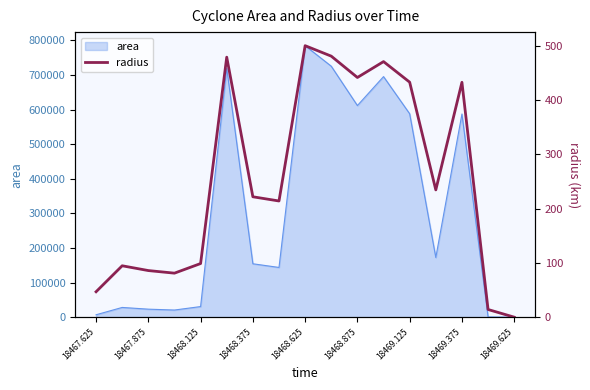

Where is area nearest to the value 392500?

18469.375